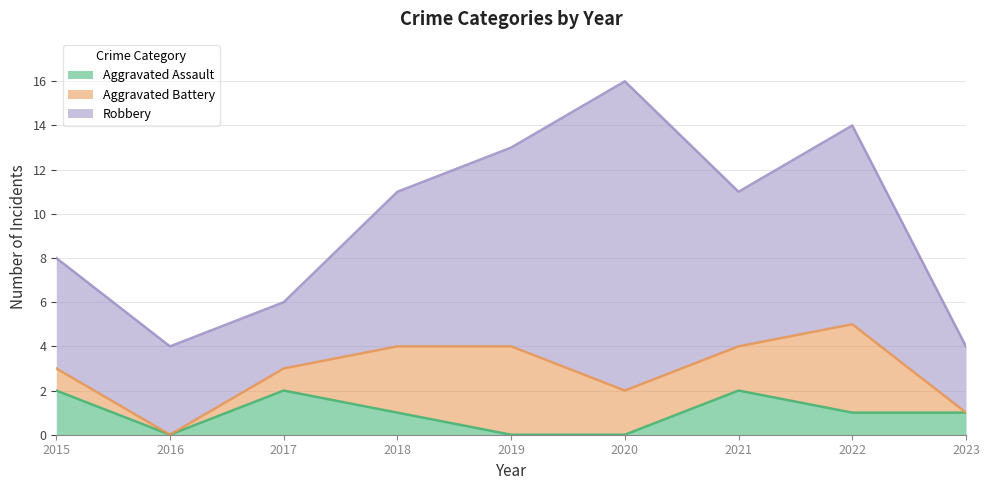

What is the approximate value of Aggravated Battery at 2020?

2